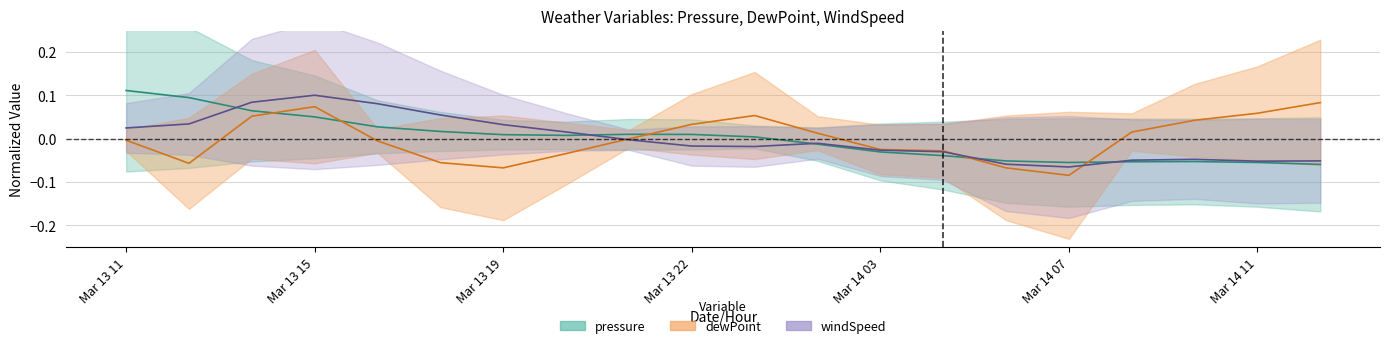

At how many categories does at least one series exceed 0?

16